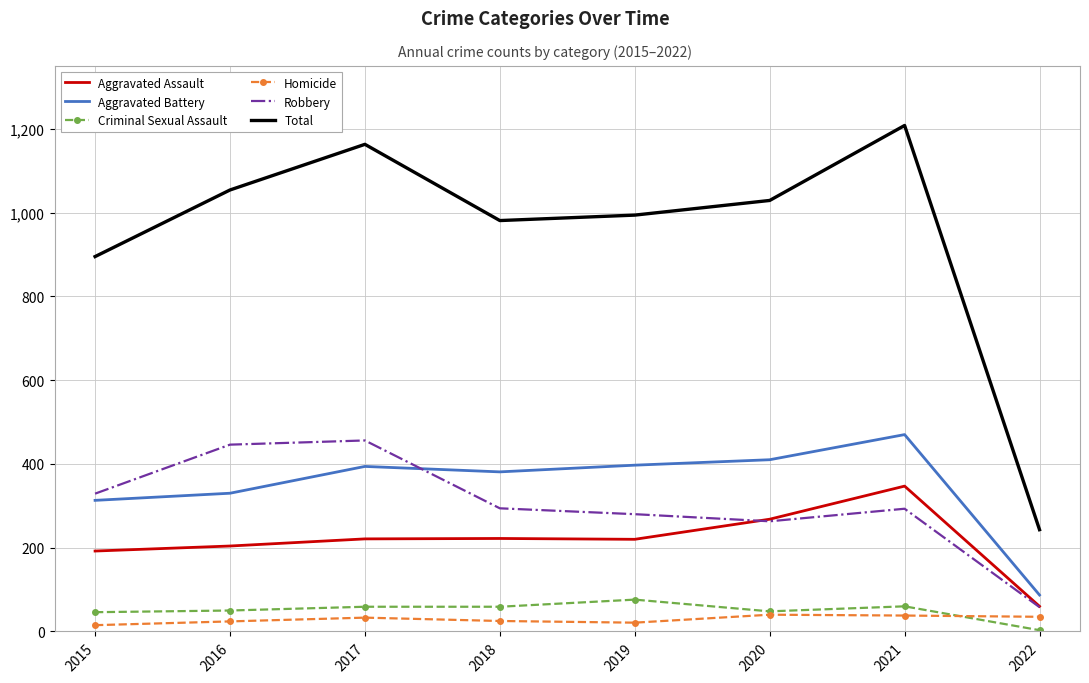

Which series has the largest total across all categories?

Total